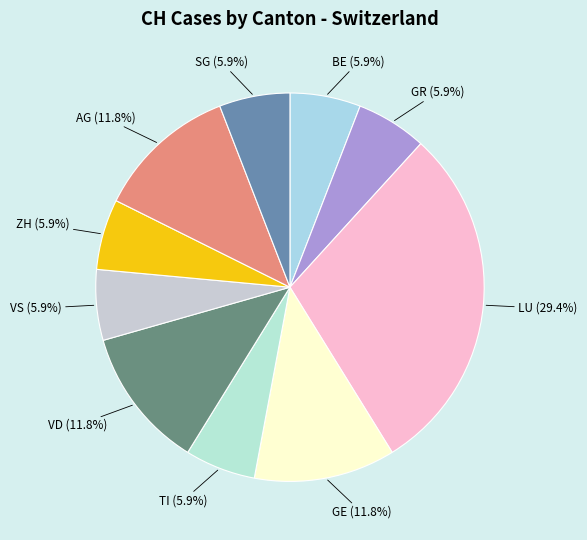

What is the ratio of the value at GE to the value at LU?

0.4